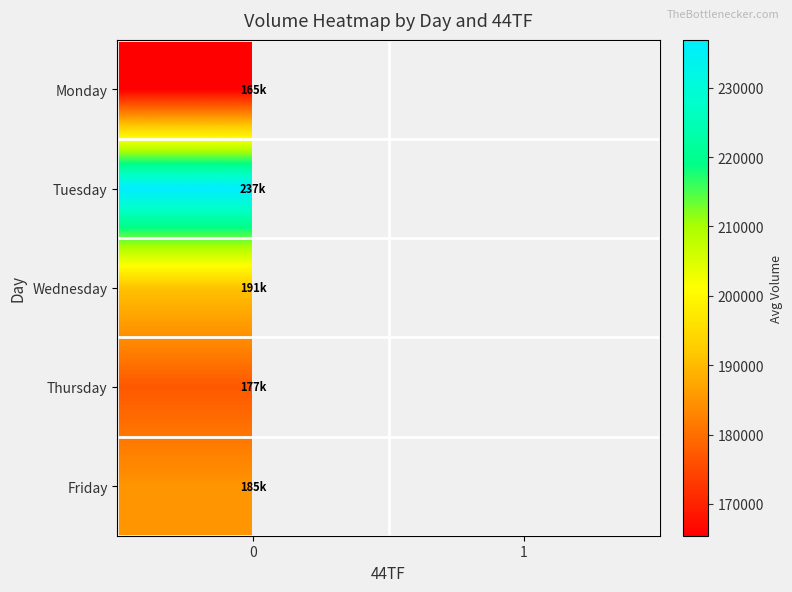

True or false: Monday has a value of 84897.8 at 0.

False